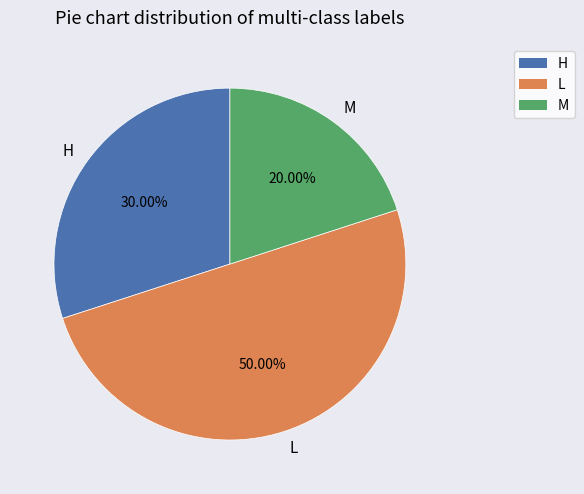

How many slices are in this pie chart?

3